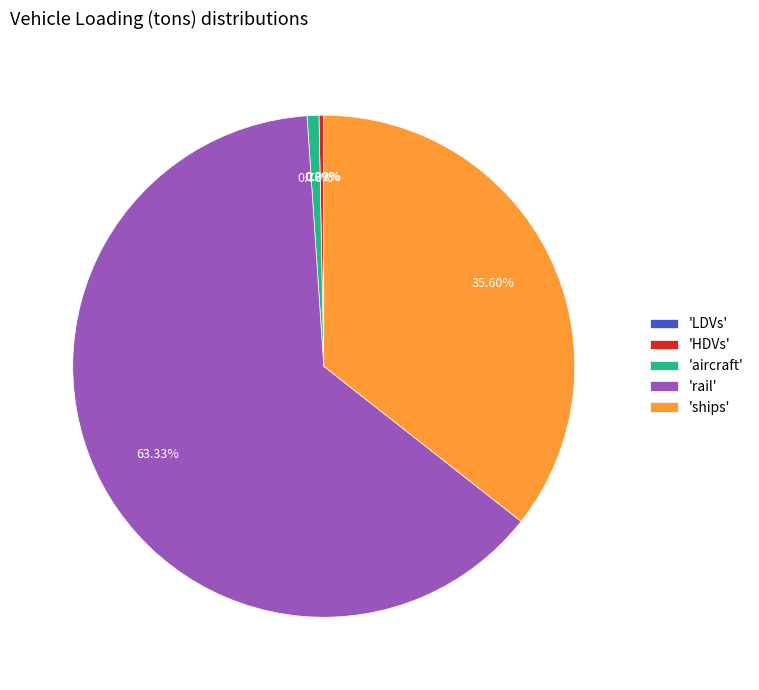

Is there a majority slice in this chart?

Yes